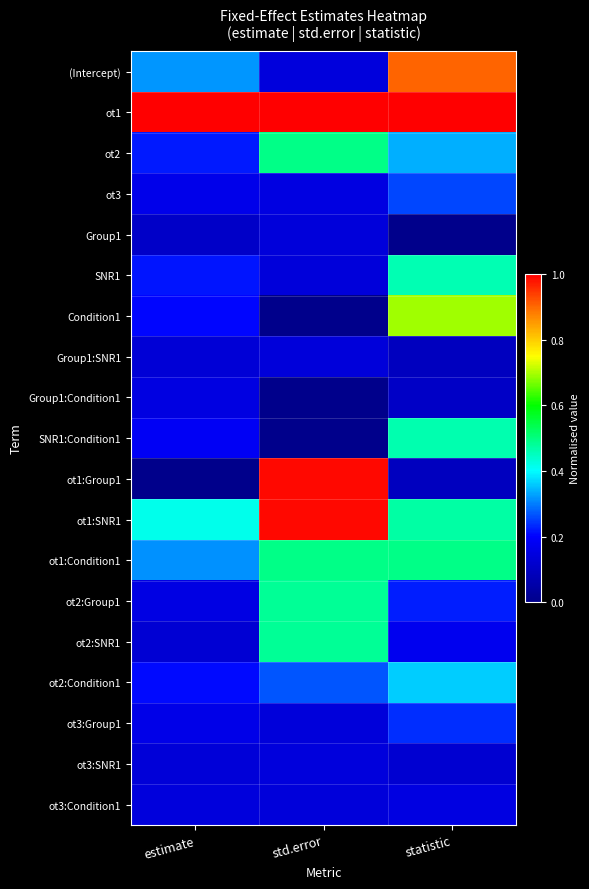

Reading right to left, transcribe all the data shown in this chart.

(Intercept): statistic=0.9	std.error=0.1	estimate=0.3
ot1: statistic=1.0	std.error=1.0	estimate=1.0
ot2: statistic=0.3	std.error=0.5	estimate=0.2
ot3: statistic=0.3	std.error=0.1	estimate=0.2
Group1: statistic=0.0	std.error=0.1	estimate=0.1
SNR1: statistic=0.5	std.error=0.1	estimate=0.2
Condition1: statistic=0.7	std.error=0.0	estimate=0.2
Group1:SNR1: statistic=0.1	std.error=0.1	estimate=0.1
Group1:Condition1: statistic=0.1	std.error=0.0	estimate=0.2
SNR1:Condition1: statistic=0.5	std.error=0.0	estimate=0.2
ot1:Group1: statistic=0.1	std.error=1.0	estimate=0.0
ot1:SNR1: statistic=0.5	std.error=1.0	estimate=0.4
ot1:Condition1: statistic=0.5	std.error=0.5	estimate=0.3
ot2:Group1: statistic=0.2	std.error=0.5	estimate=0.2
ot2:SNR1: statistic=0.2	std.error=0.5	estimate=0.1
ot2:Condition1: statistic=0.4	std.error=0.3	estimate=0.2
ot3:Group1: statistic=0.2	std.error=0.1	estimate=0.2
ot3:SNR1: statistic=0.1	std.error=0.1	estimate=0.1
ot3:Condition1: statistic=0.2	std.error=0.1	estimate=0.1